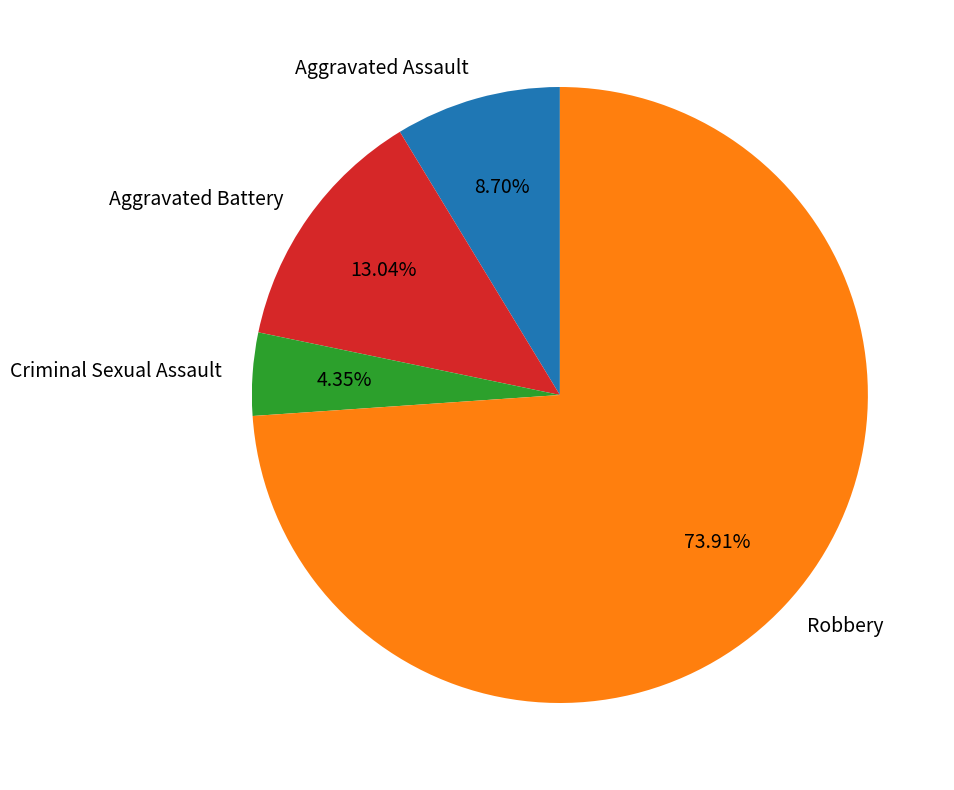

What is the smallest slice in the pie chart?

Criminal Sexual Assault